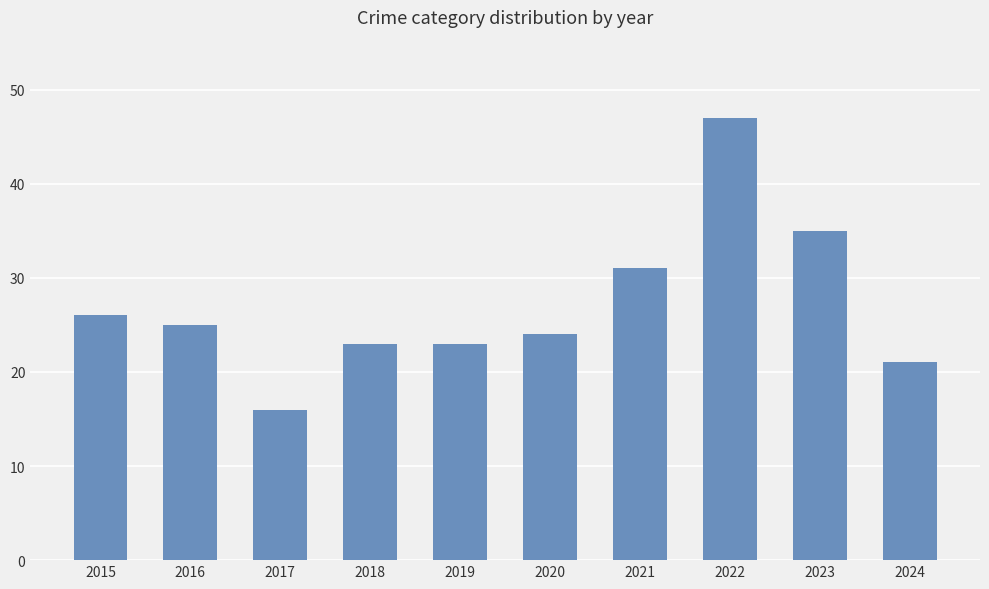

Which category has the highest value across all series?

2022